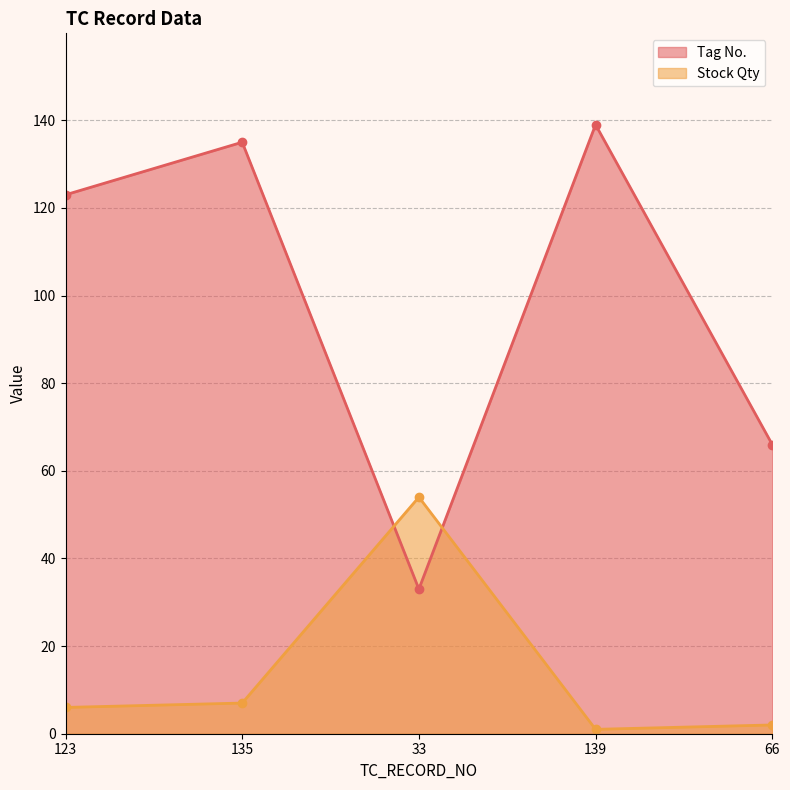

Reading right to left, list all the values displayed in this chart.

Tag No.: 66=66	139=139	33=33	135=135	123=123
Stock Qty: 66=2	139=1	33=54	135=7	123=6